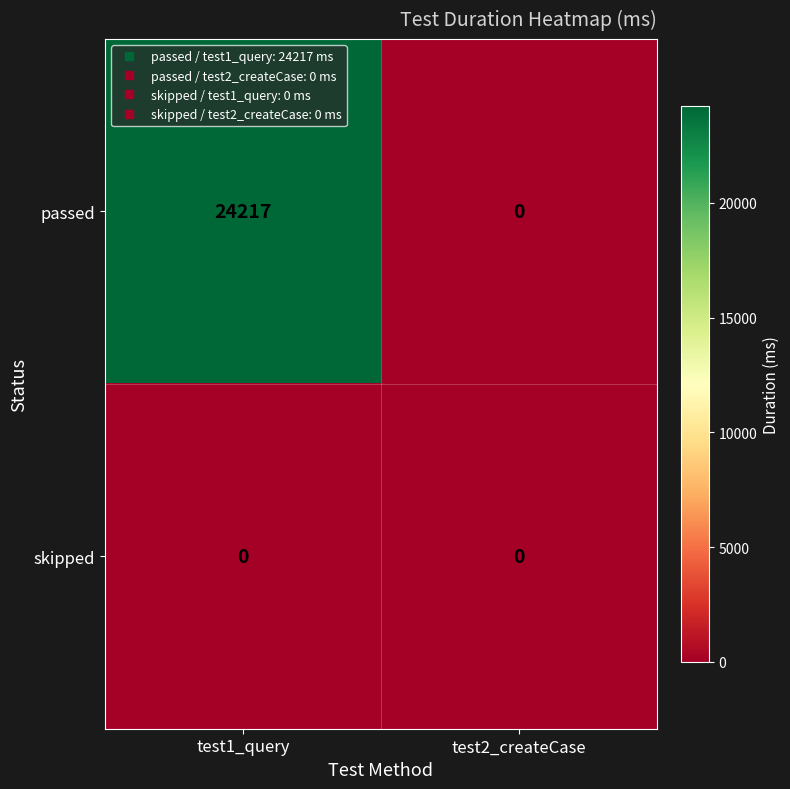

Rank the series by their maximum value, from lowest to highest.

skipped, passed